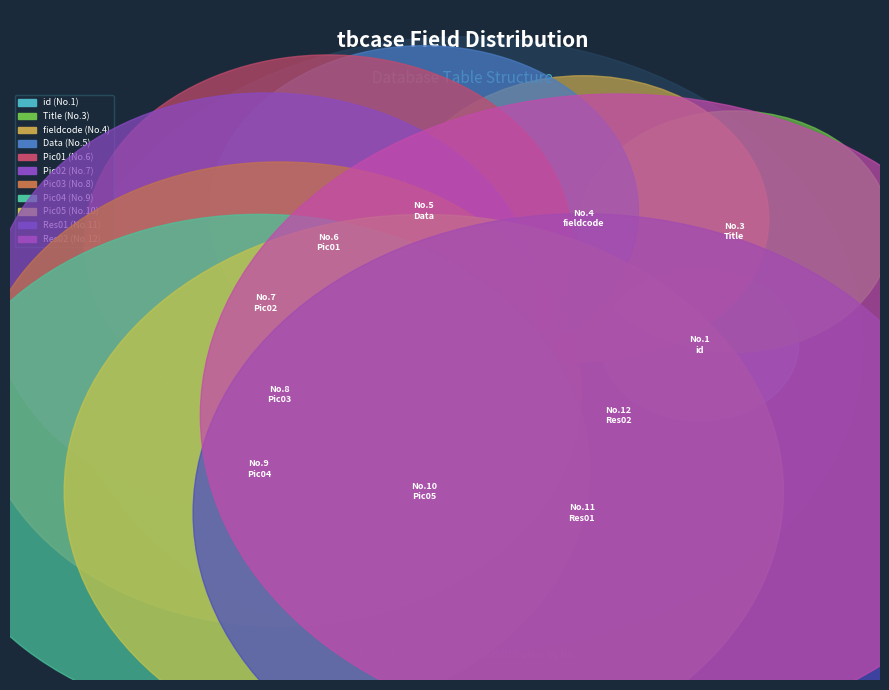

To the nearest percent, what is the difference between the largest and smallest slice percentages?

14%